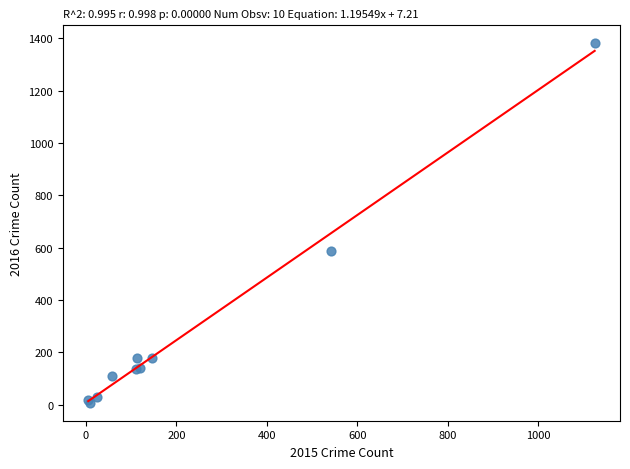

What Y value in the scatter plot is closest to 694?

588